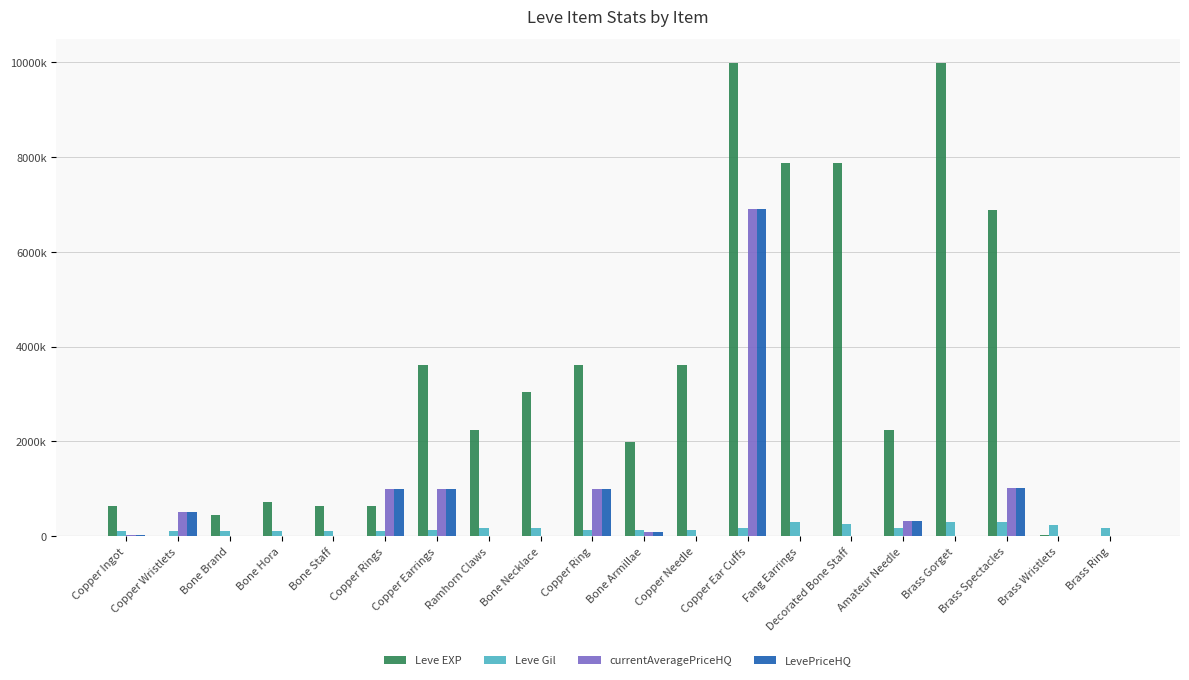

What is the maximum value shown in the chart?

9990.0